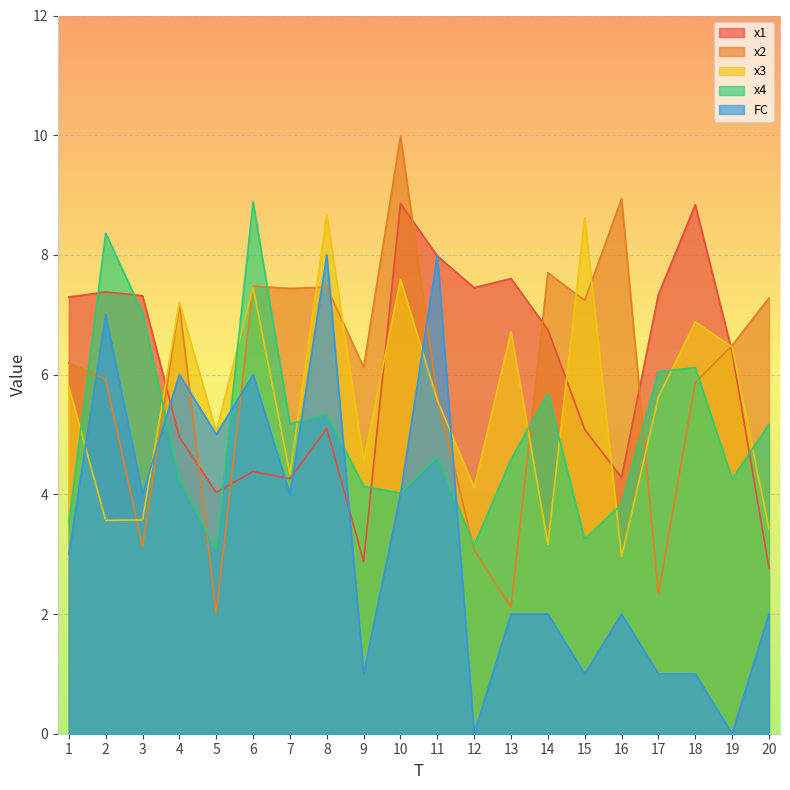

What is the difference between the second highest and second lowest values in the x1 series?

6.0